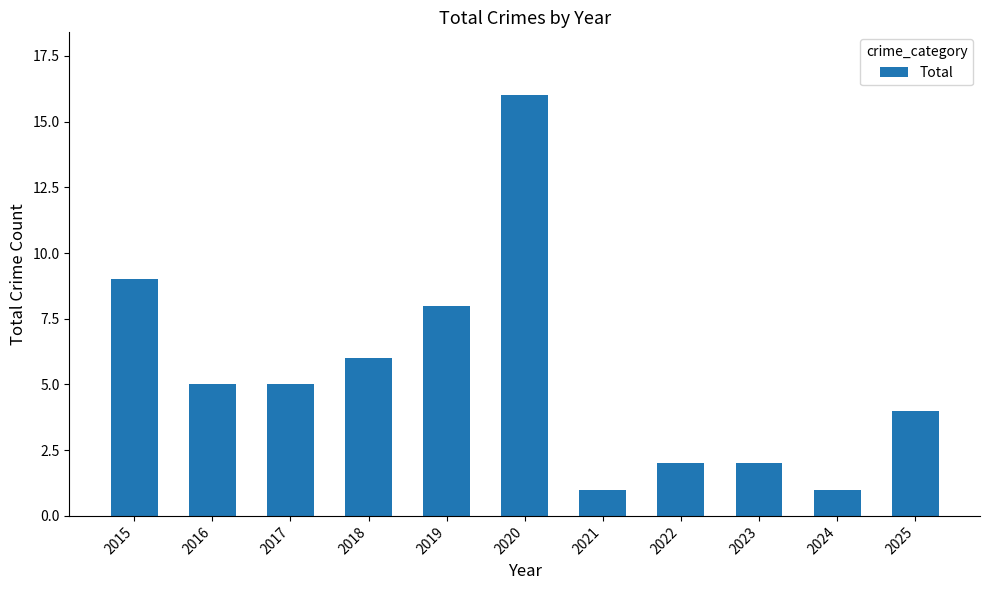

The value at 2015 is 9. True or false?

True